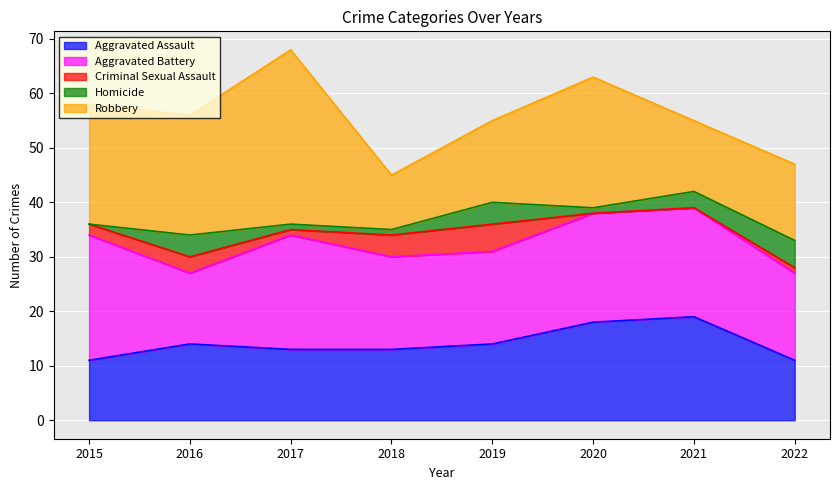

Reading left to right, list all the values displayed in this chart.

Aggravated Assault: 2015=11	2016=14	2017=13	2018=13	2019=14	2020=18	2021=19	2022=11
Aggravated Battery: 2015=23	2016=13	2017=21	2018=17	2019=17	2020=20	2021=20	2022=16
Criminal Sexual Assault: 2015=2	2016=3	2017=1	2018=4	2019=5	2020=0	2021=0	2022=1
Homicide: 2015=0	2016=4	2017=1	2018=1	2019=4	2020=1	2021=3	2022=5
Robbery: 2015=22	2016=22	2017=32	2018=10	2019=15	2020=24	2021=13	2022=14